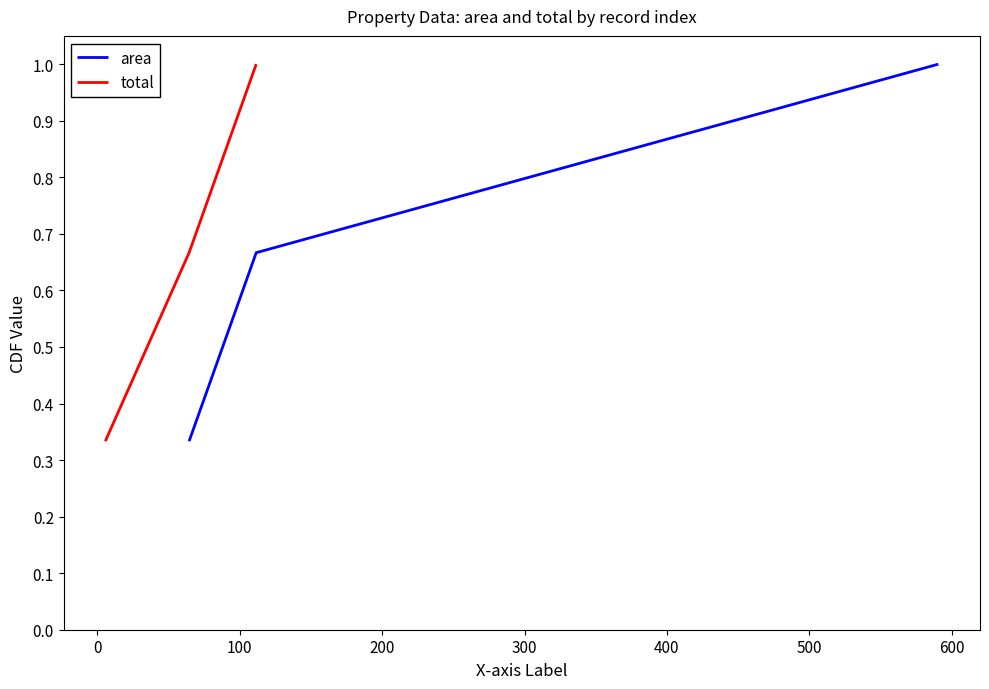

How many lines are shown in the chart?

2